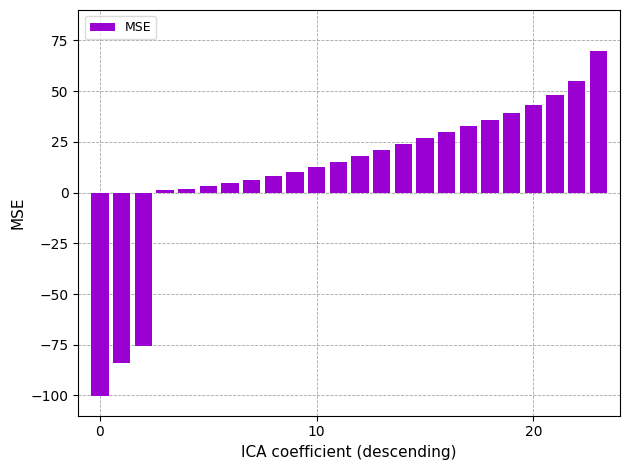

What is the value of the 7th bar from the left?

4.5